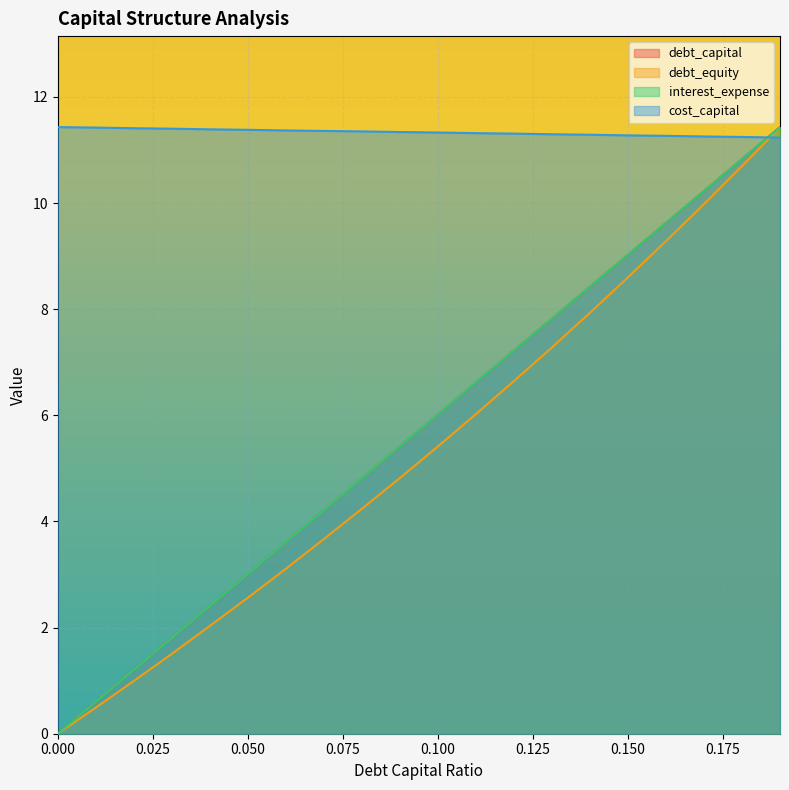

How many values in the interest_expense series exceed 6?

10